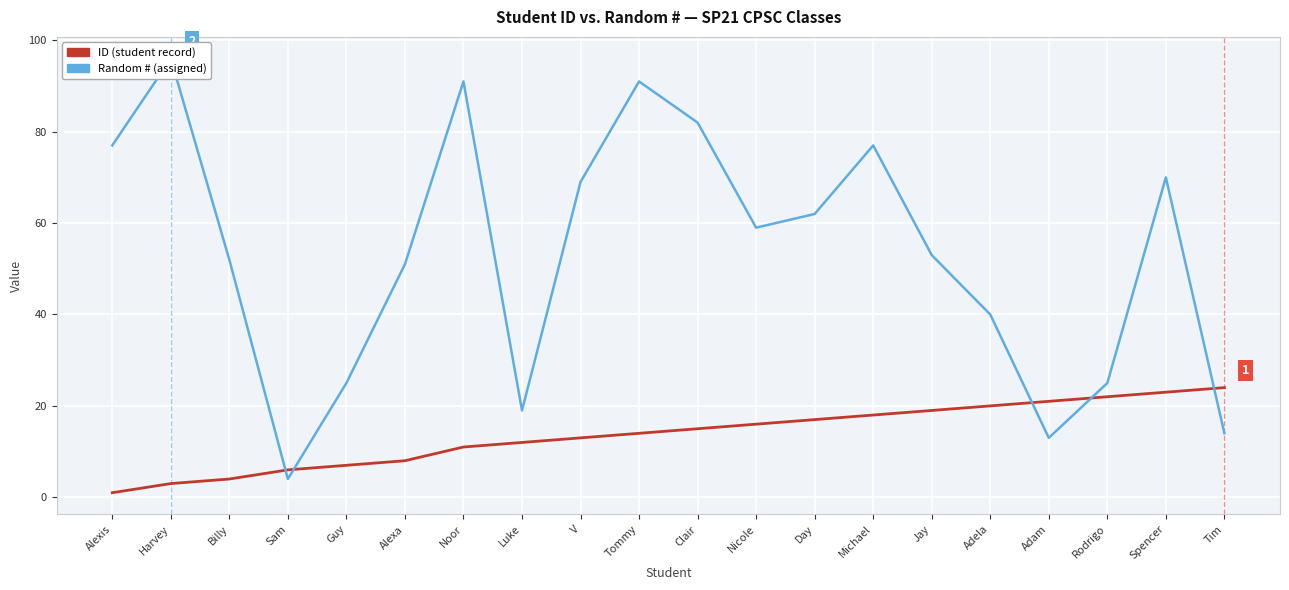

True or false: Random # has a value of 156 at Noor.

False